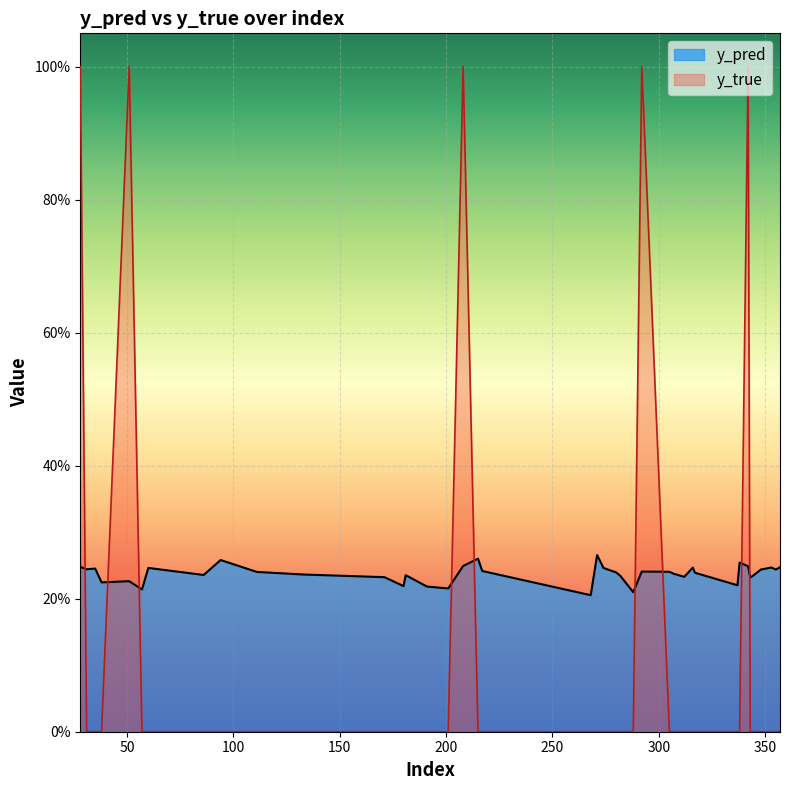

Which series has the largest total across all categories?

y_pred